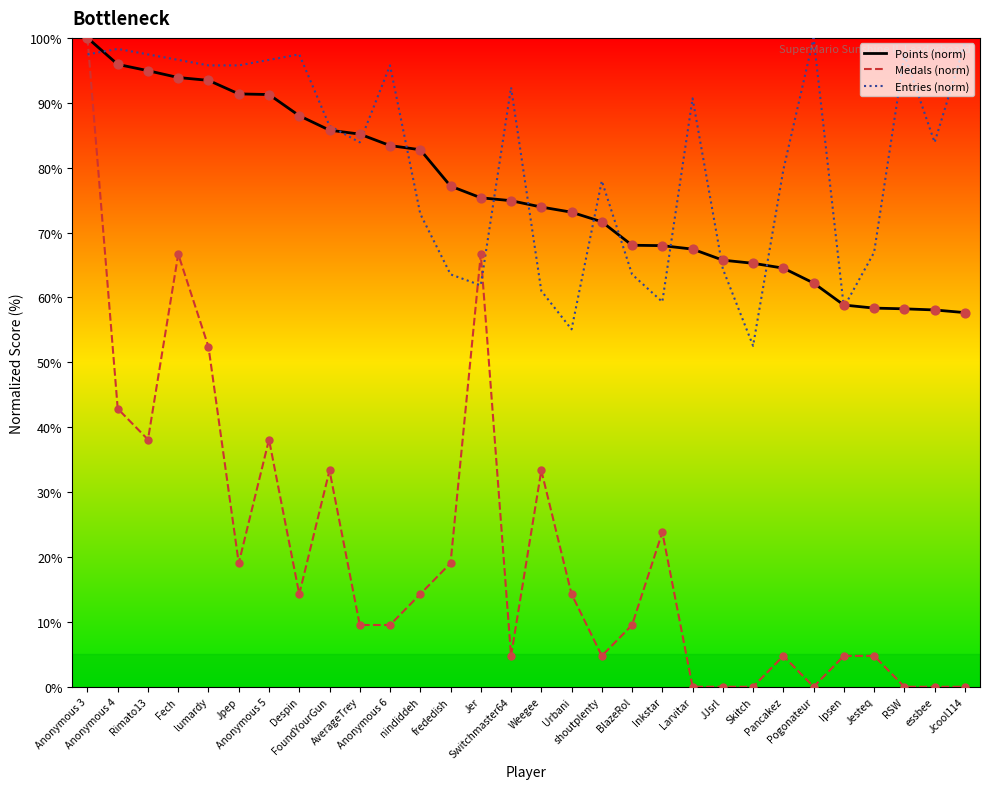

Which series reaches the minimum Y coordinate?

Medals (norm)